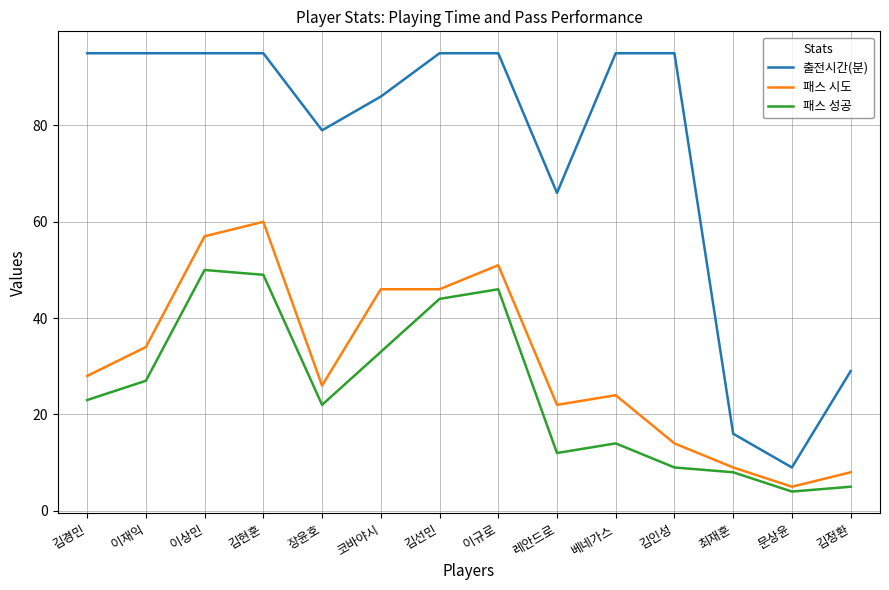

Reading left to right, what are all the values shown in this chart?

출전시간(분): 김경민=95	이재익=95	이상민=95	김현훈=95	장윤호=79	코바야시=86	김선민=95	이규로=95	레안드로=66	베네가스=95	김인성=95	최재훈=16	문상윤=9	김정환=29
패스 시도: 김경민=28	이재익=34	이상민=57	김현훈=60	장윤호=26	코바야시=46	김선민=46	이규로=51	레안드로=22	베네가스=24	김인성=14	최재훈=9	문상윤=5	김정환=8
패스 성공: 김경민=23	이재익=27	이상민=50	김현훈=49	장윤호=22	코바야시=33	김선민=44	이규로=46	레안드로=12	베네가스=14	김인성=9	최재훈=8	문상윤=4	김정환=5